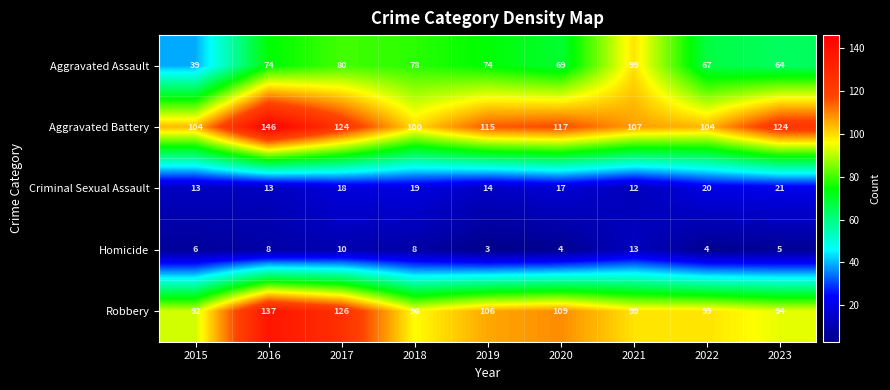

Which category has the highest value across all series?

2016